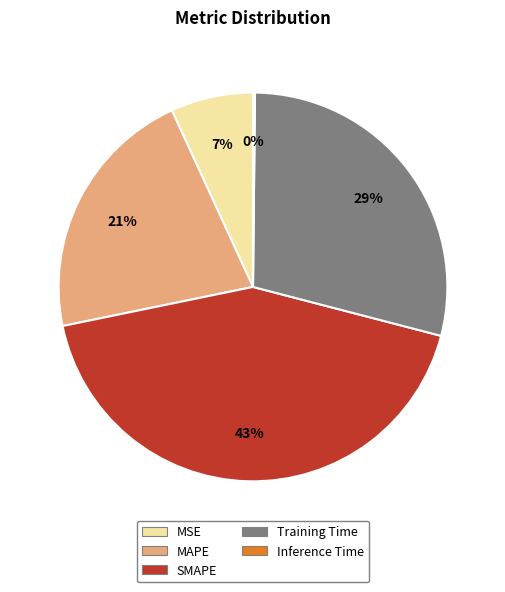

Do MAPE and SMAPE together represent more than half of the pie?

Yes